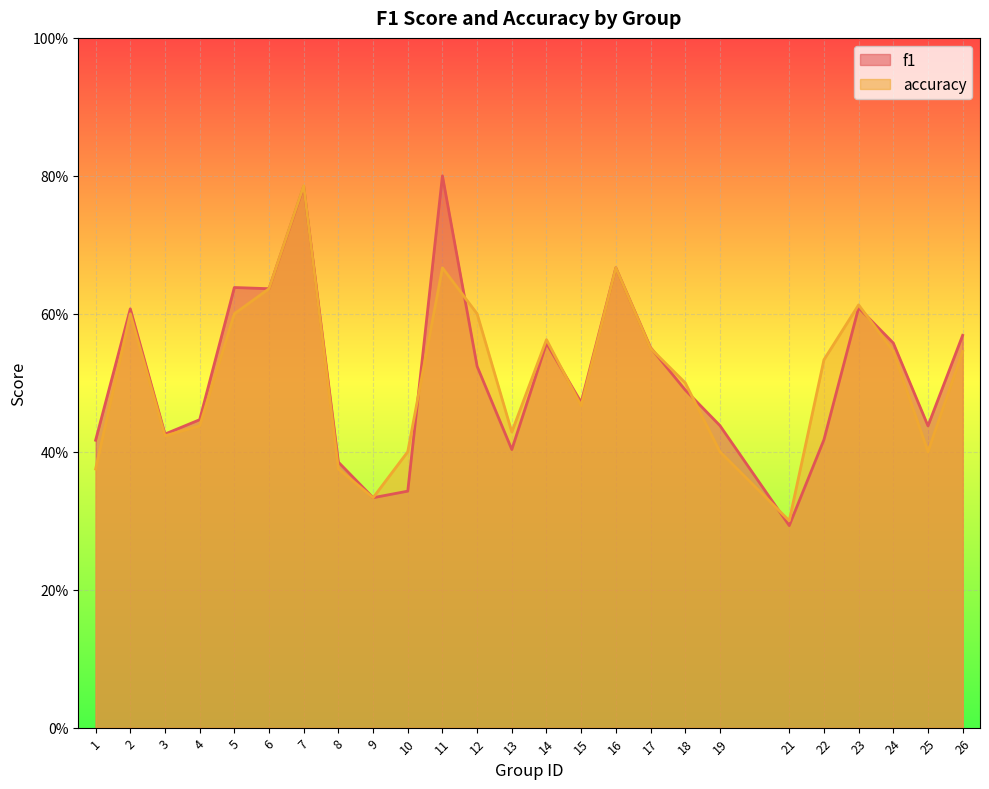

Rank the categories by accuracy value from highest to lowest.

7, 11, 16, 6, 23, 2, 5, 12, 14, 17, 24, 26, 22, 18, 15, 4, 13, 3, 10, 19, 25, 1, 8, 9, 21